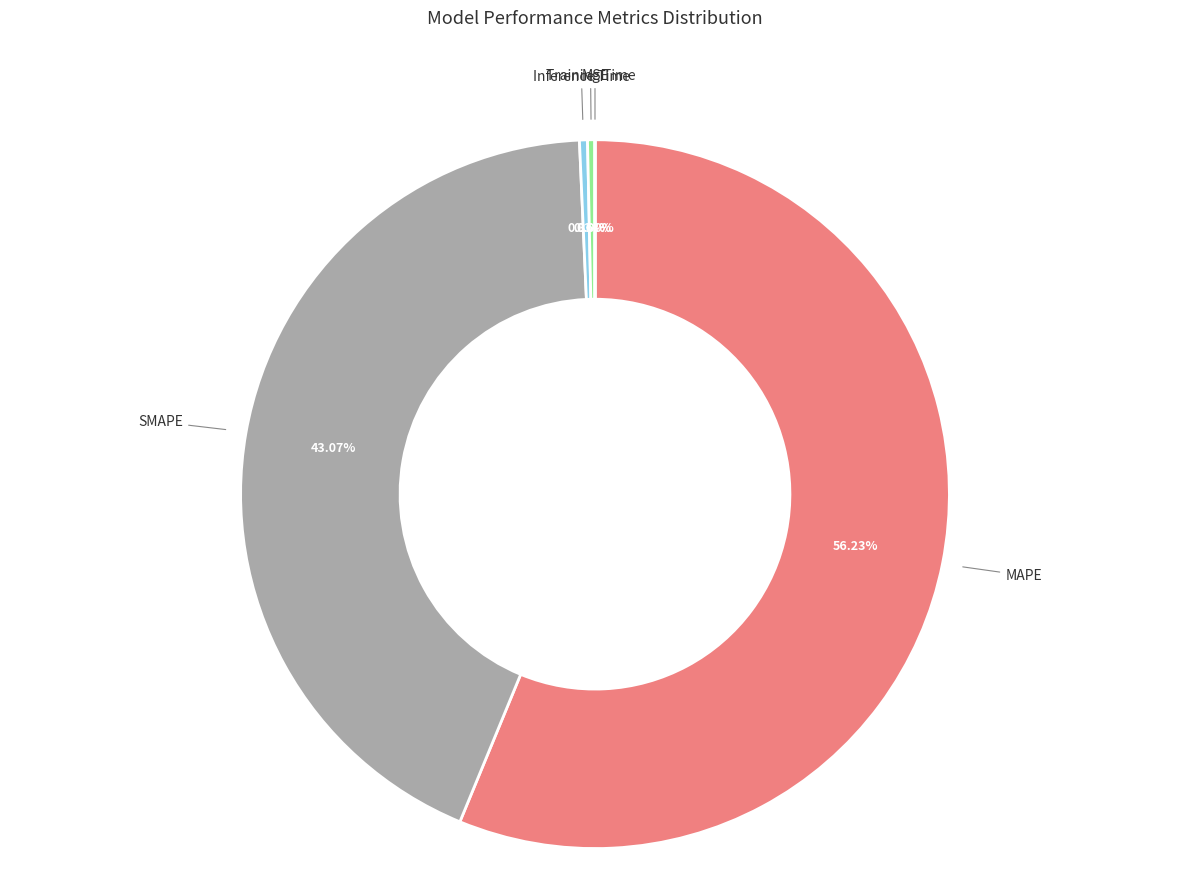

Is there a majority slice in this chart?

Yes